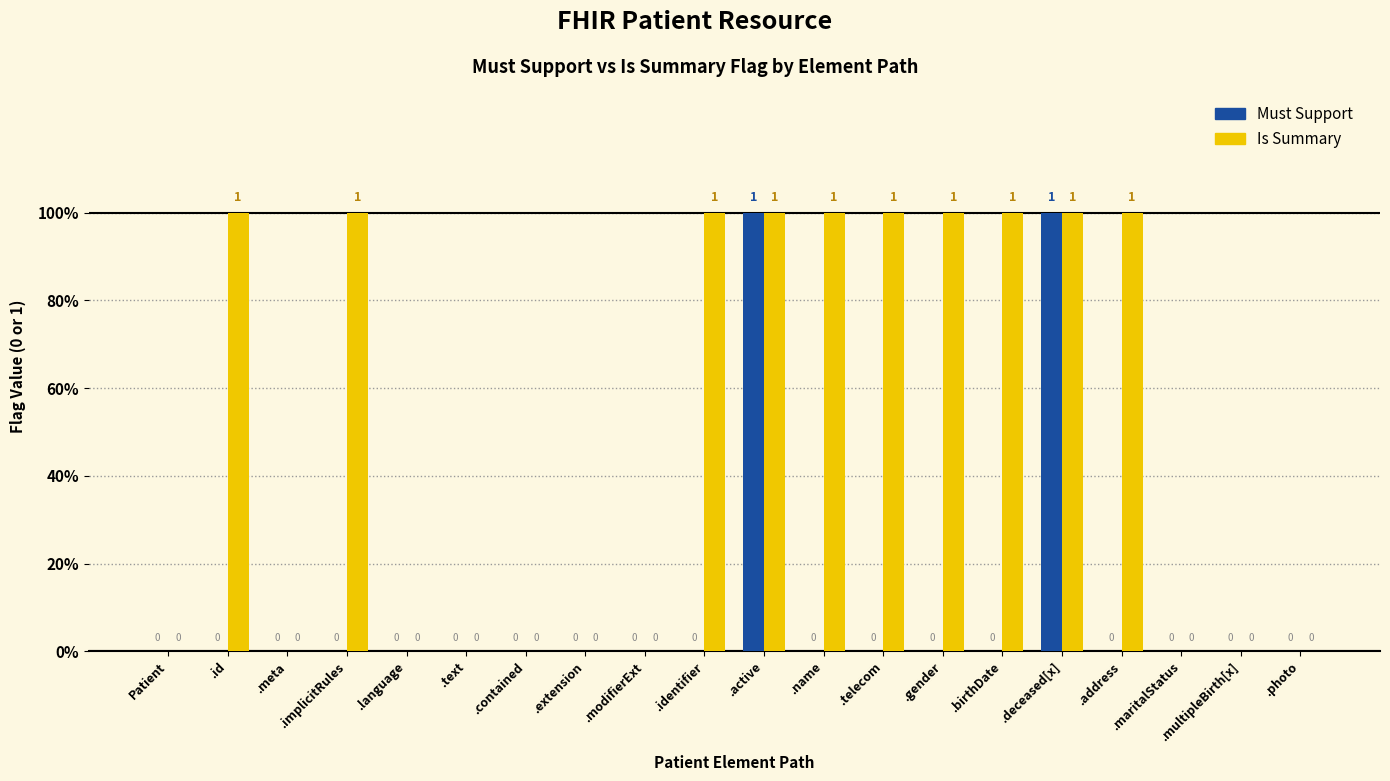

At which category is the sum across all series the highest?

.active